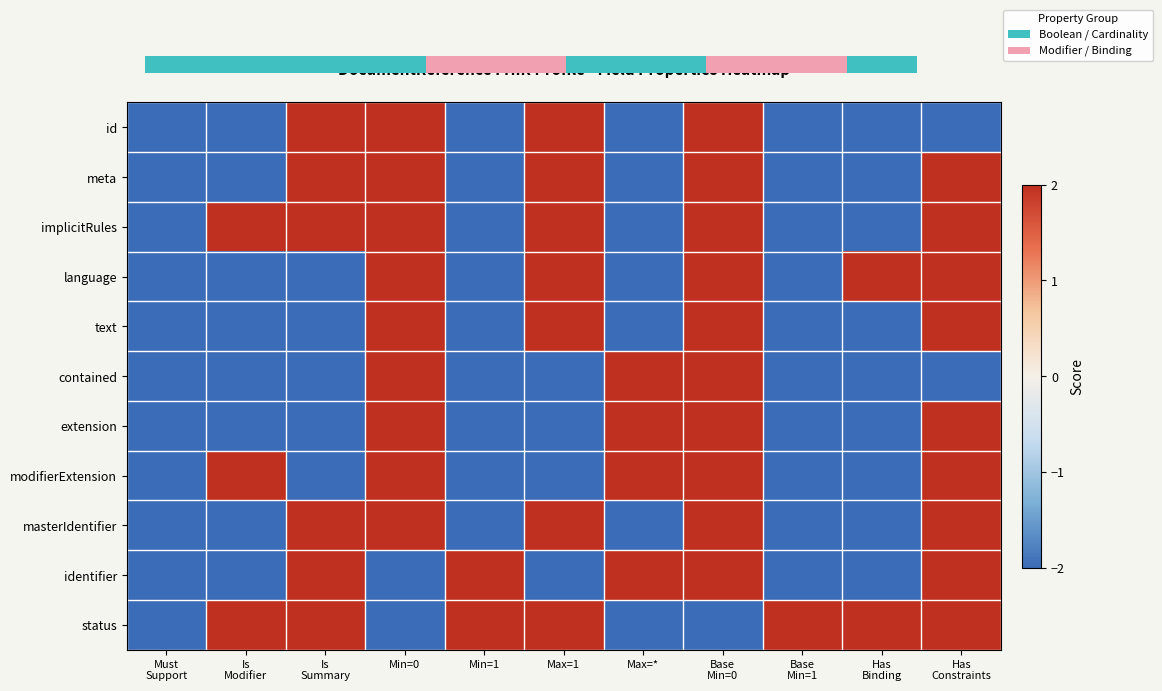

Rank the series by their maximum value, from lowest to highest.

meta, implicitRules, language, text, contained, extension, modifierExtension, masterIdentifier, identifier, status, 0.0